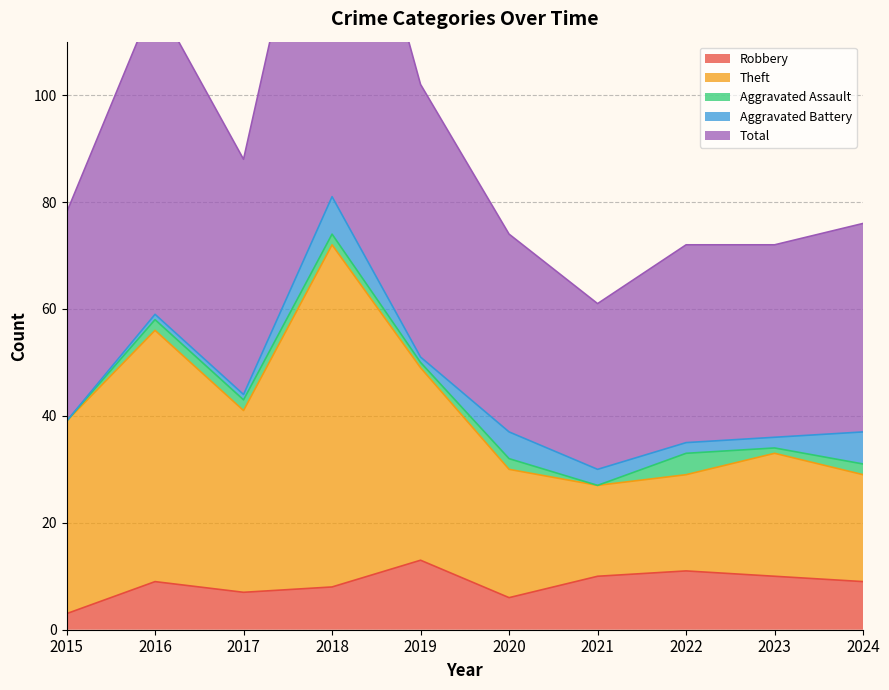

Does the chart display data point markers on the line(s)?

No